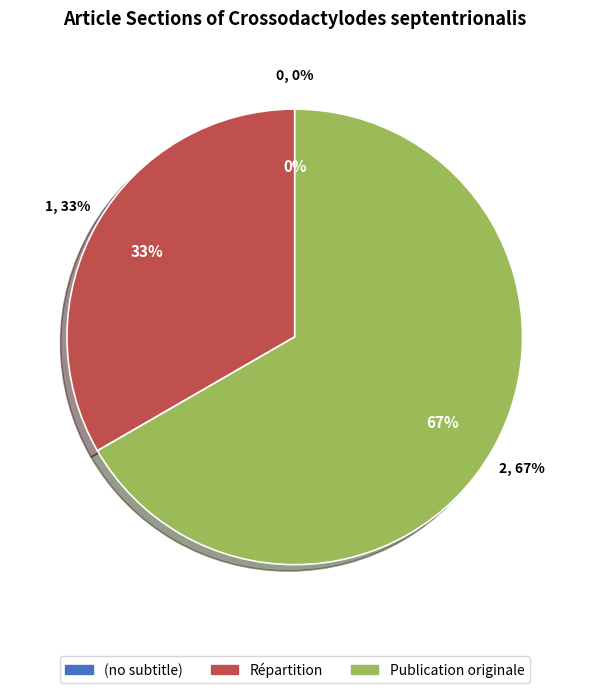

Which slice is the smallest?

(no subtitle)